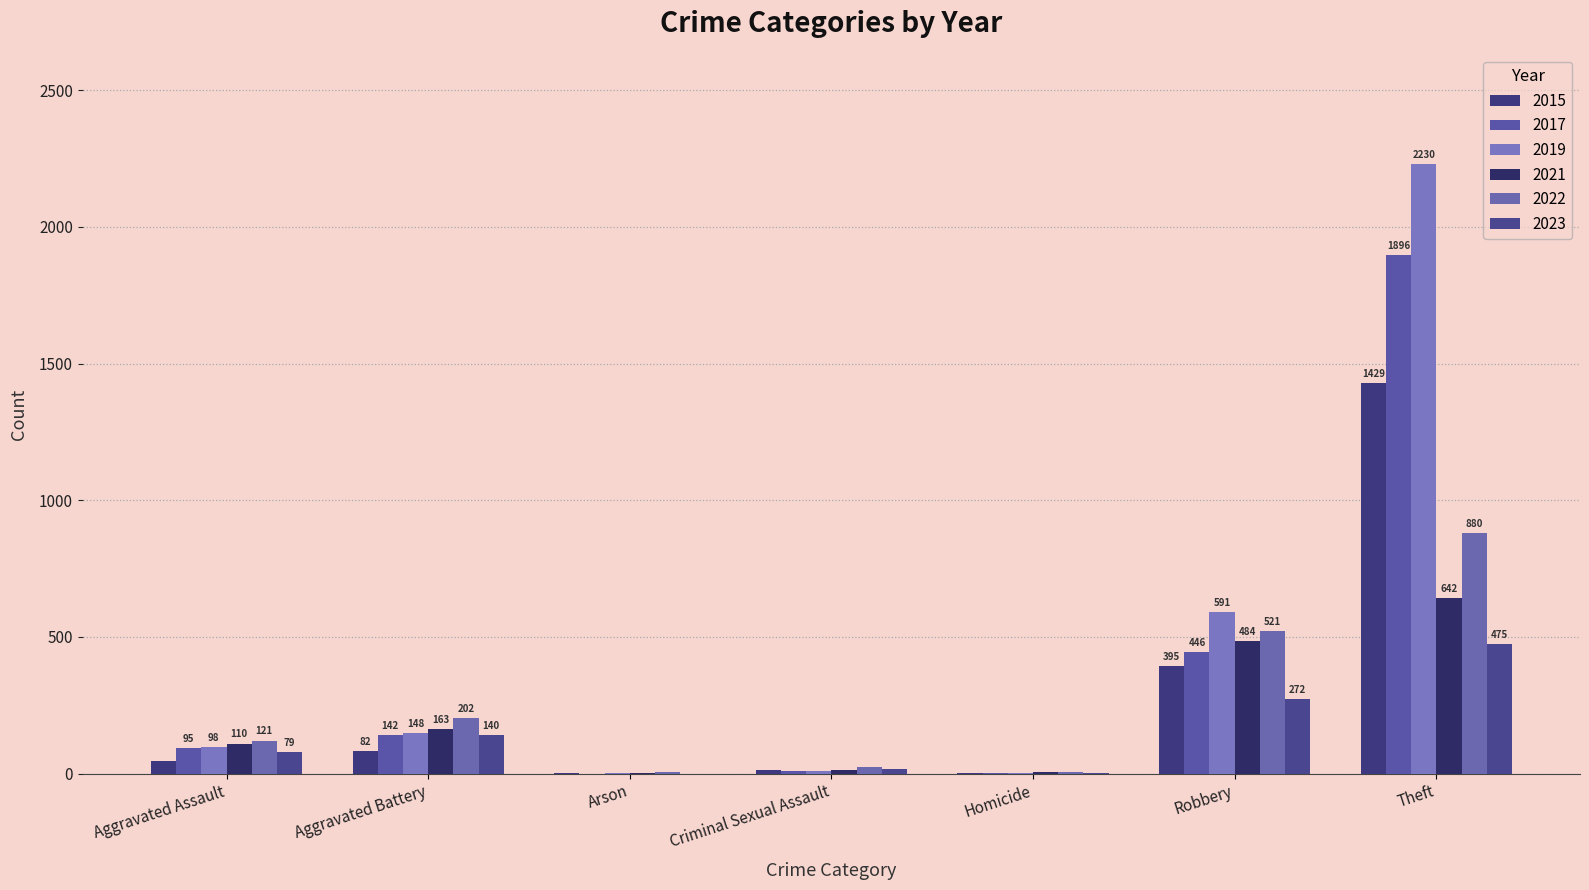

Are the bars horizontal?

No